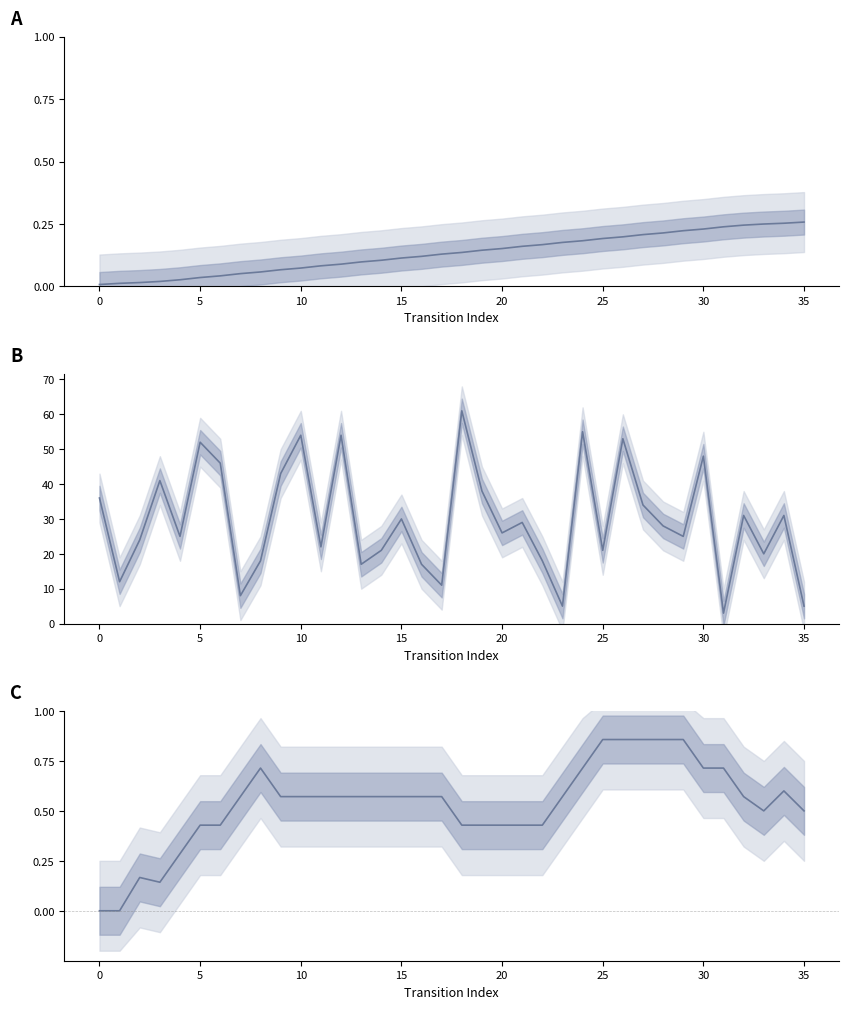

How many values in the destination_state series are below 28?

18